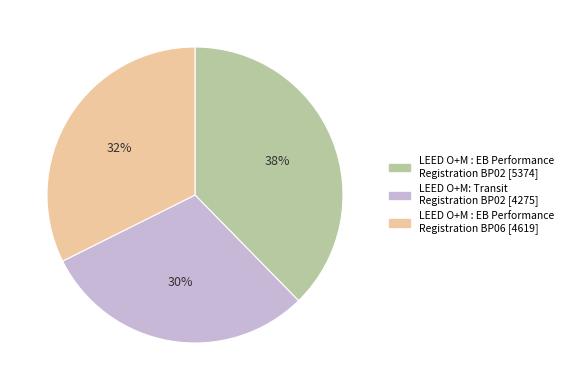

What percentage is the LEED O+M: Transit Registration BP02 [4275] slice, to the nearest percent?

30%